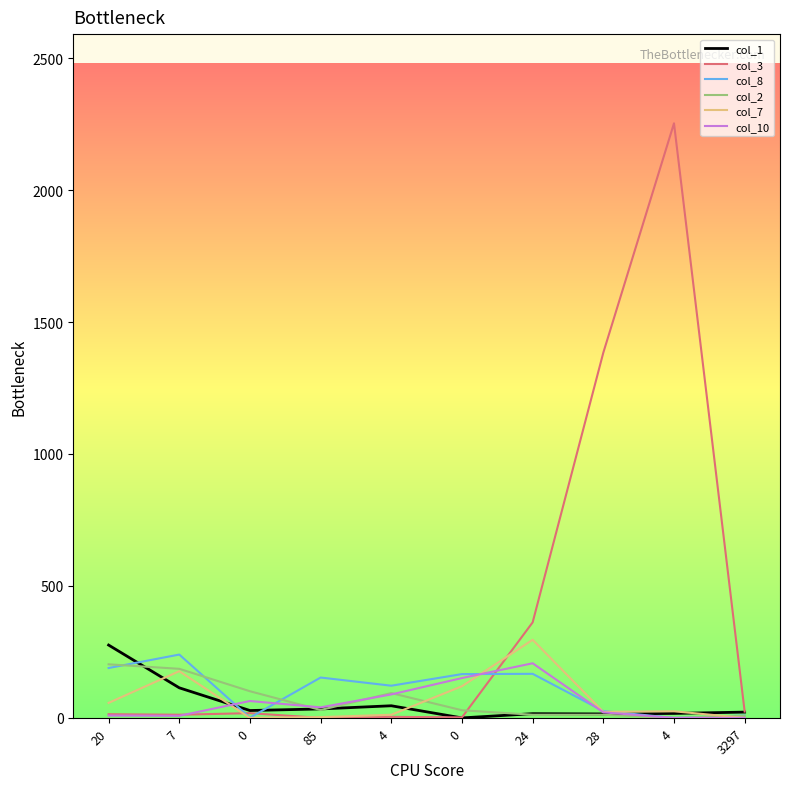

At which category is the sum across all series the highest?

4